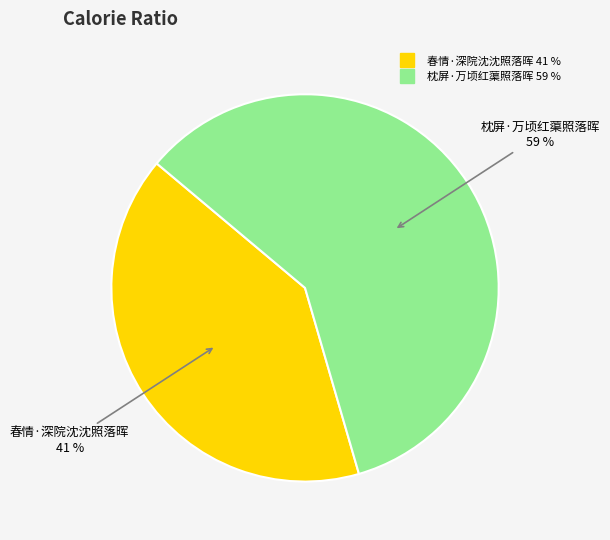

To the nearest percent, what percentage of the pie is 春情·深院沈沈照落晖?

41%